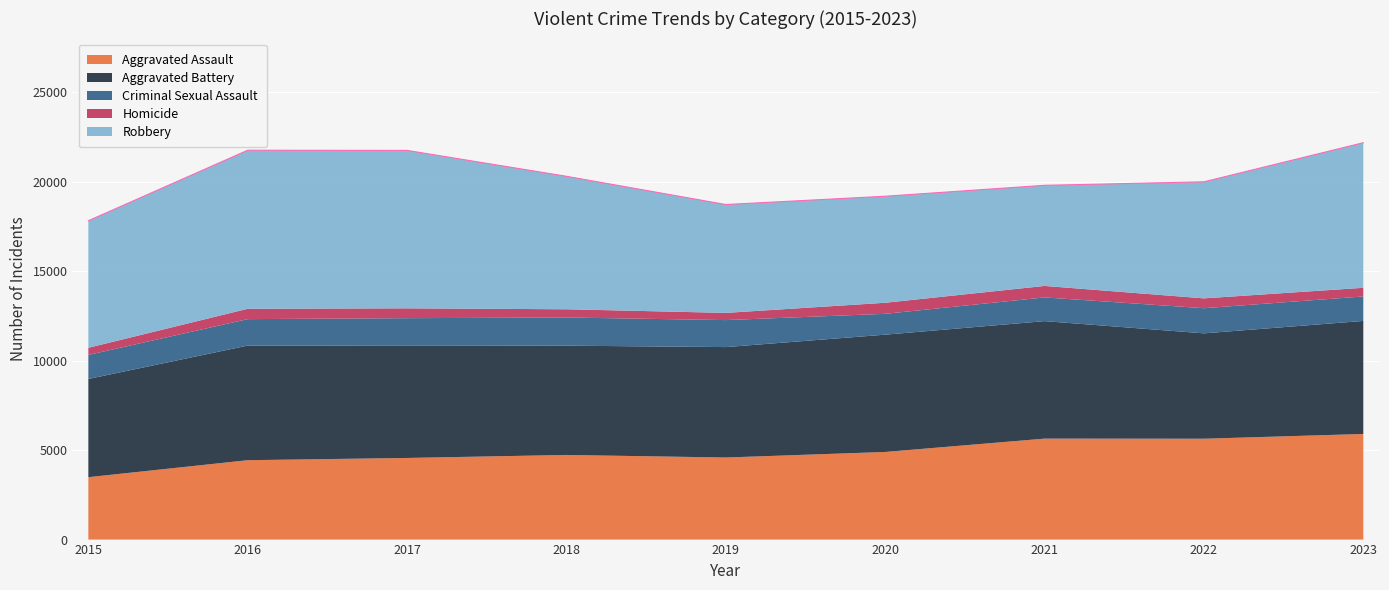

What is the difference between the second highest and minimum values in the Aggravated Battery series?

1067